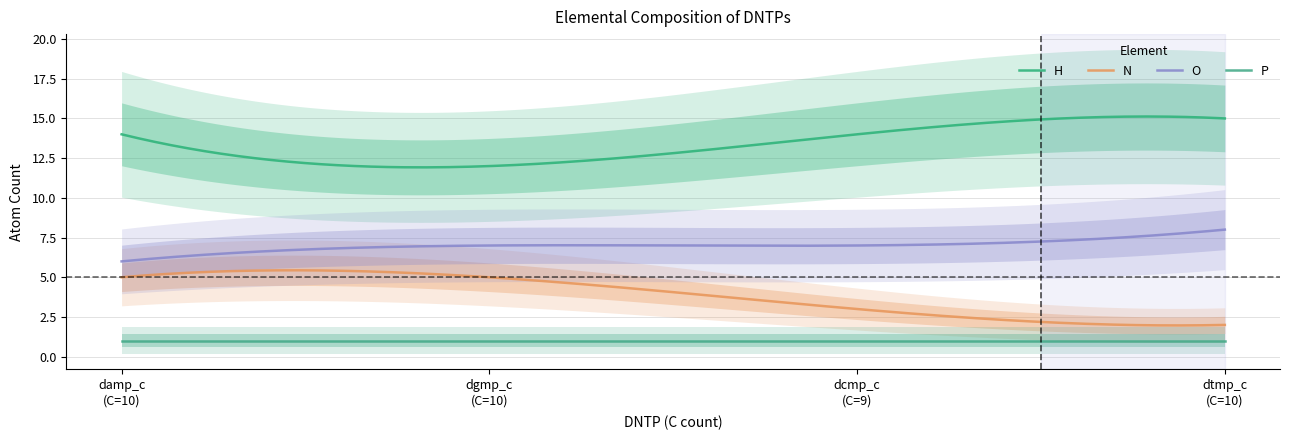

What is the average value of the P series?

1.0